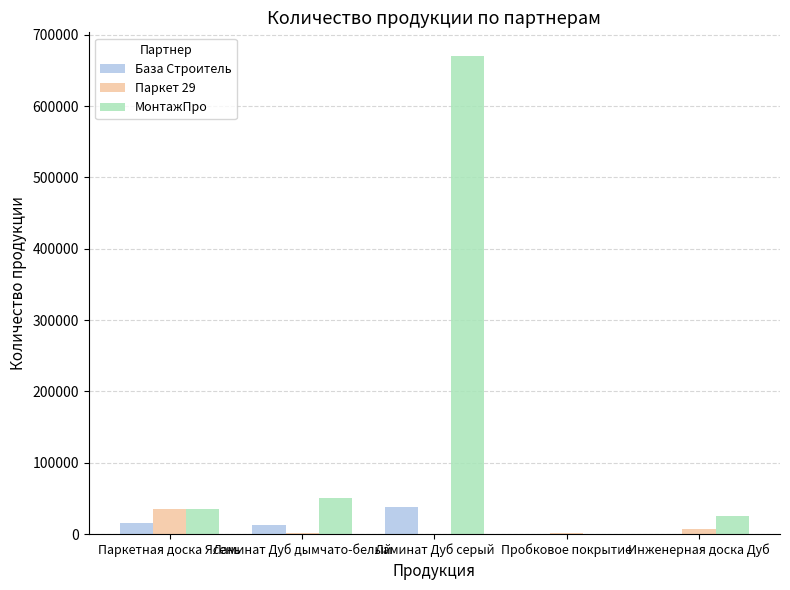

Read the МонтажПро value at Инженерная доска Дуб, to the nearest 100.

25000